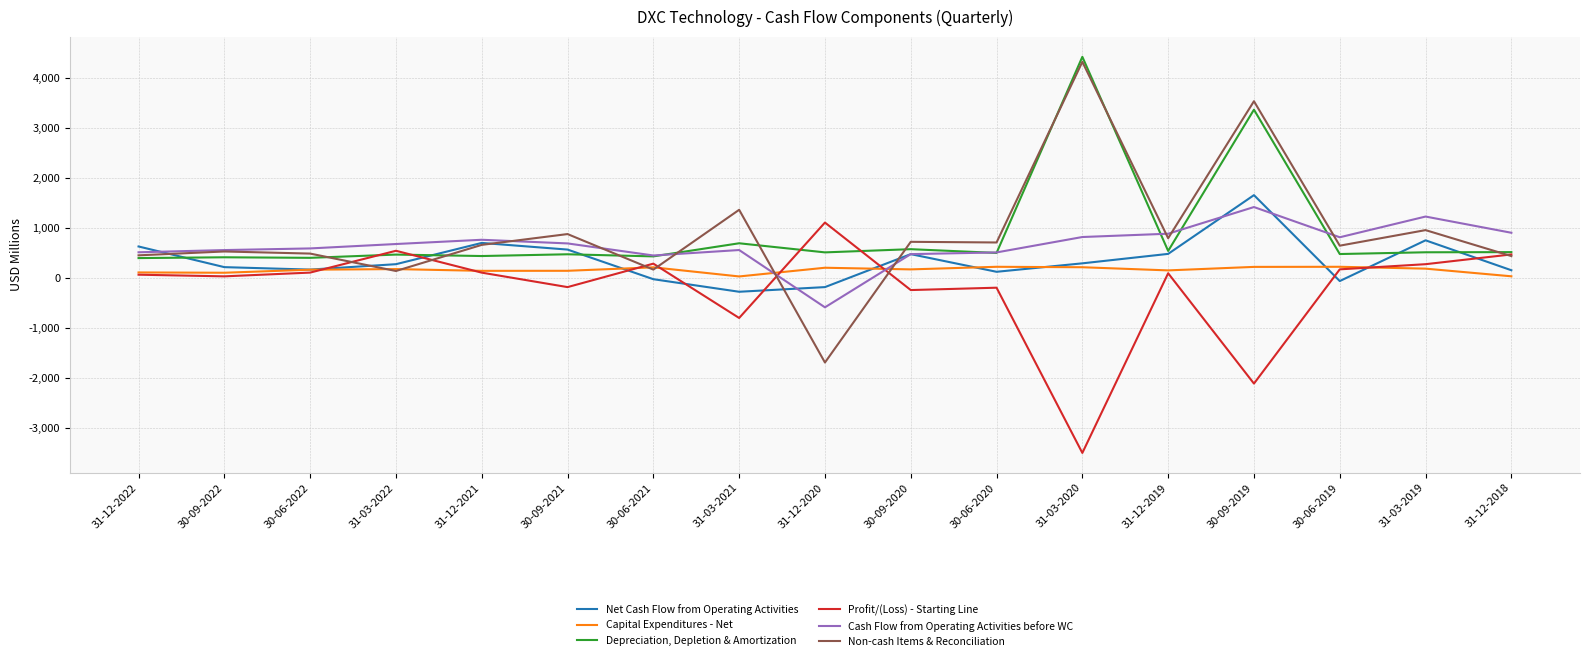

The Non-cash Items & Reconciliation series shows 718 at 30-09-2020. True or false?

True